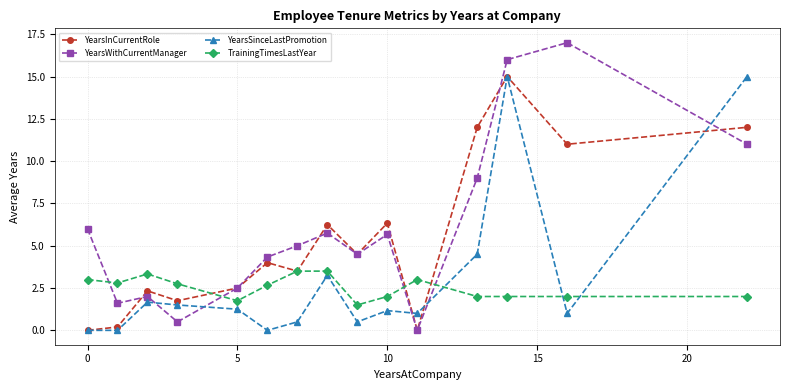

What is the value of the YearsSinceLastPromotion point at the 13th from the left?

15.0